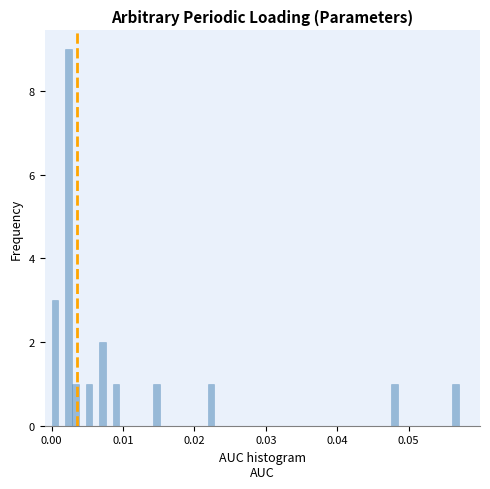

Around what value on the x-axis is the tallest bar? Give the approximate position of its centre, as read against the axis.

0.002